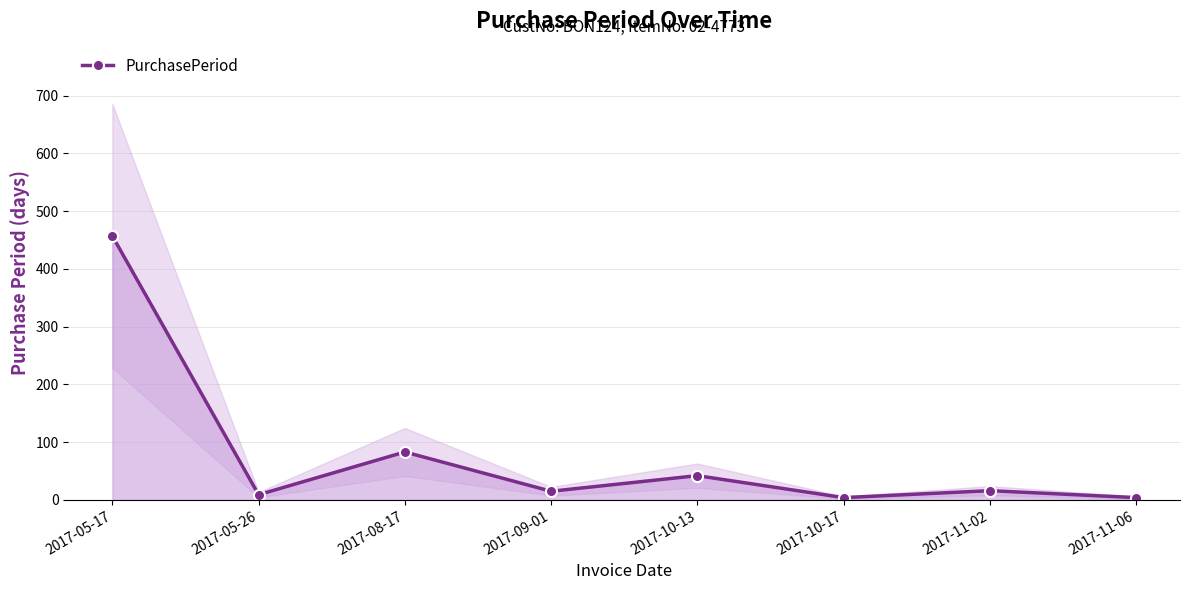

Reading left to right, extract all data points from this chart.

457	9	83	15	42	4	16	4